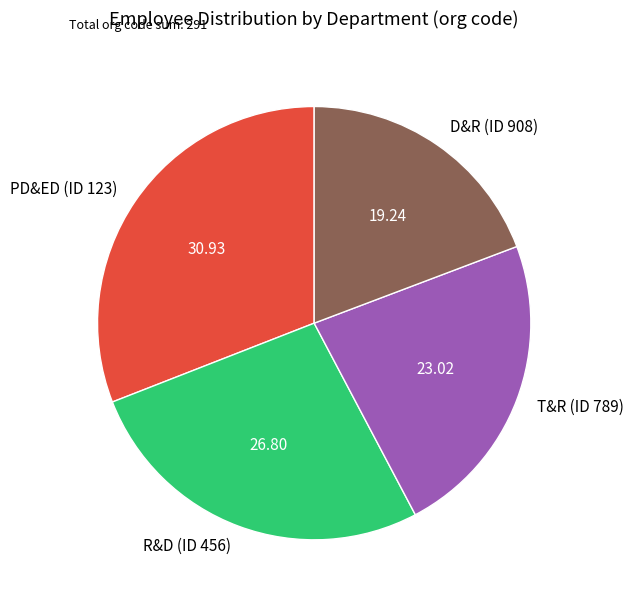

Count the number of slices in the pie.

4